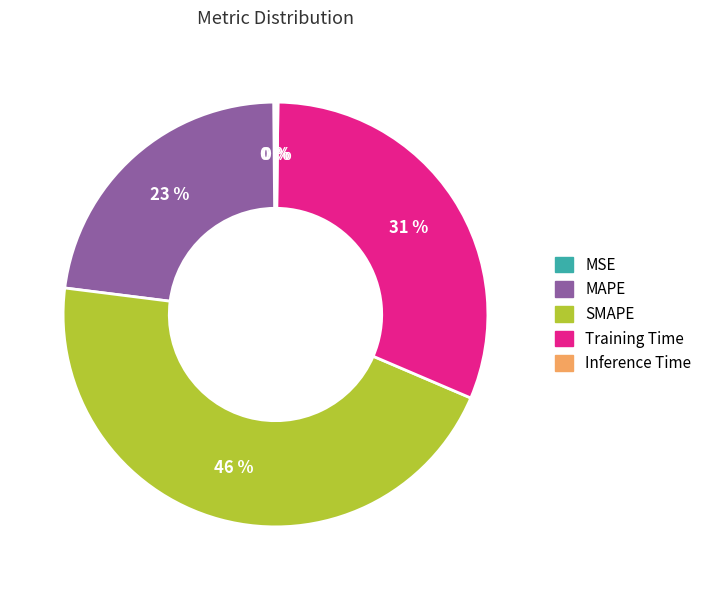

What percentage is the MAPE slice, to the nearest percent?

23%